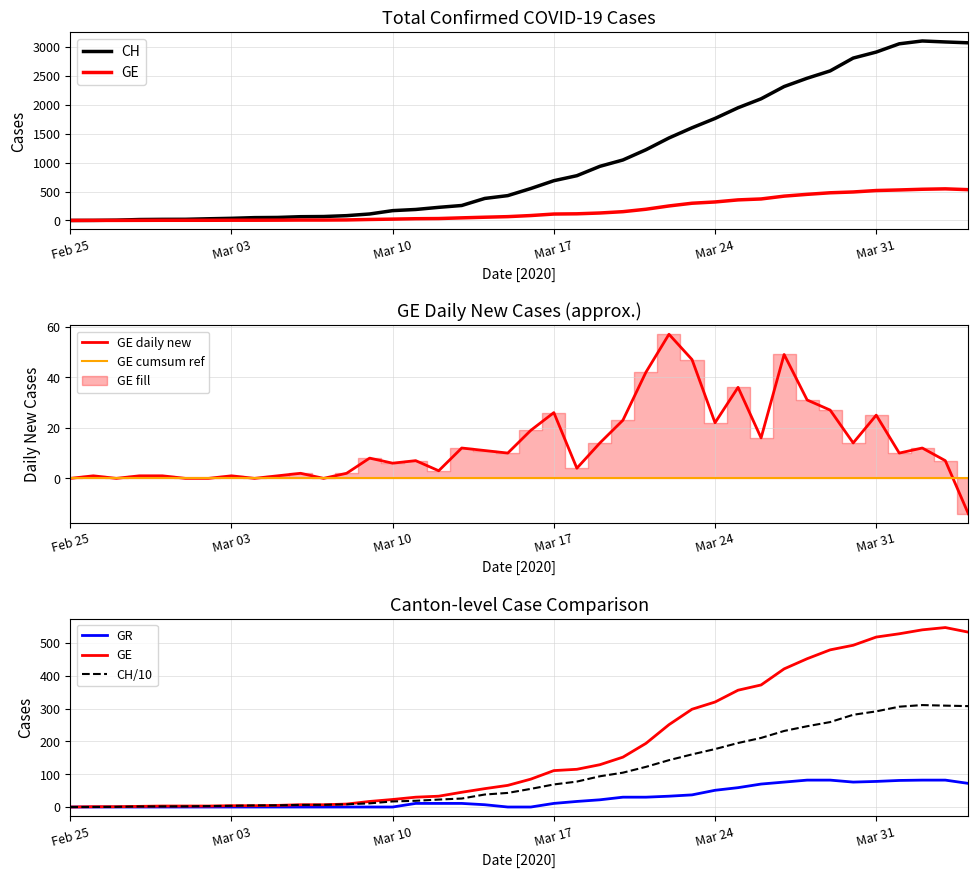

How many series are shown in this chart?

6